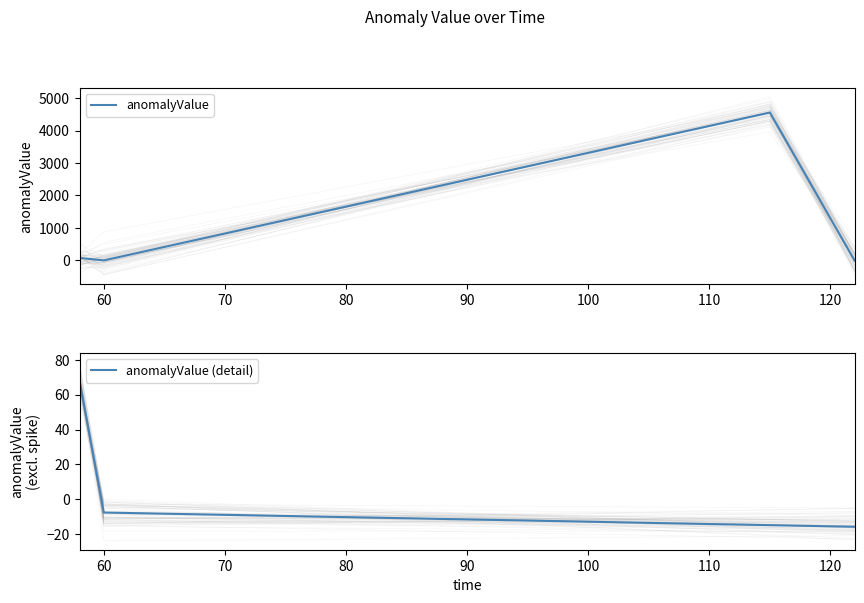

Between 115 and 60, which is larger?

115